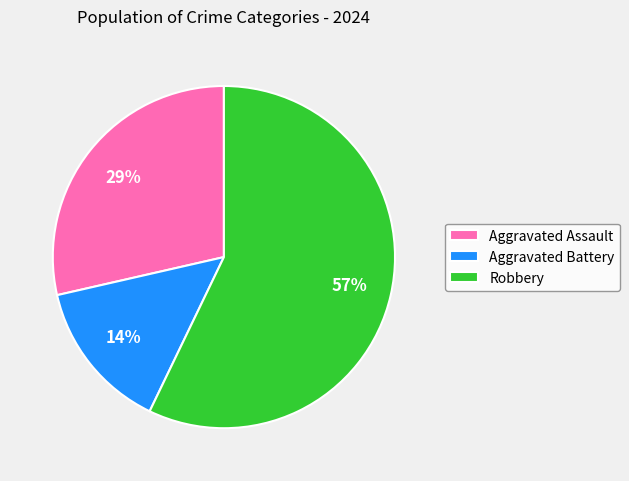

Approximately how many times larger is the value at Aggravated Battery compared to Aggravated Assault?

0.5